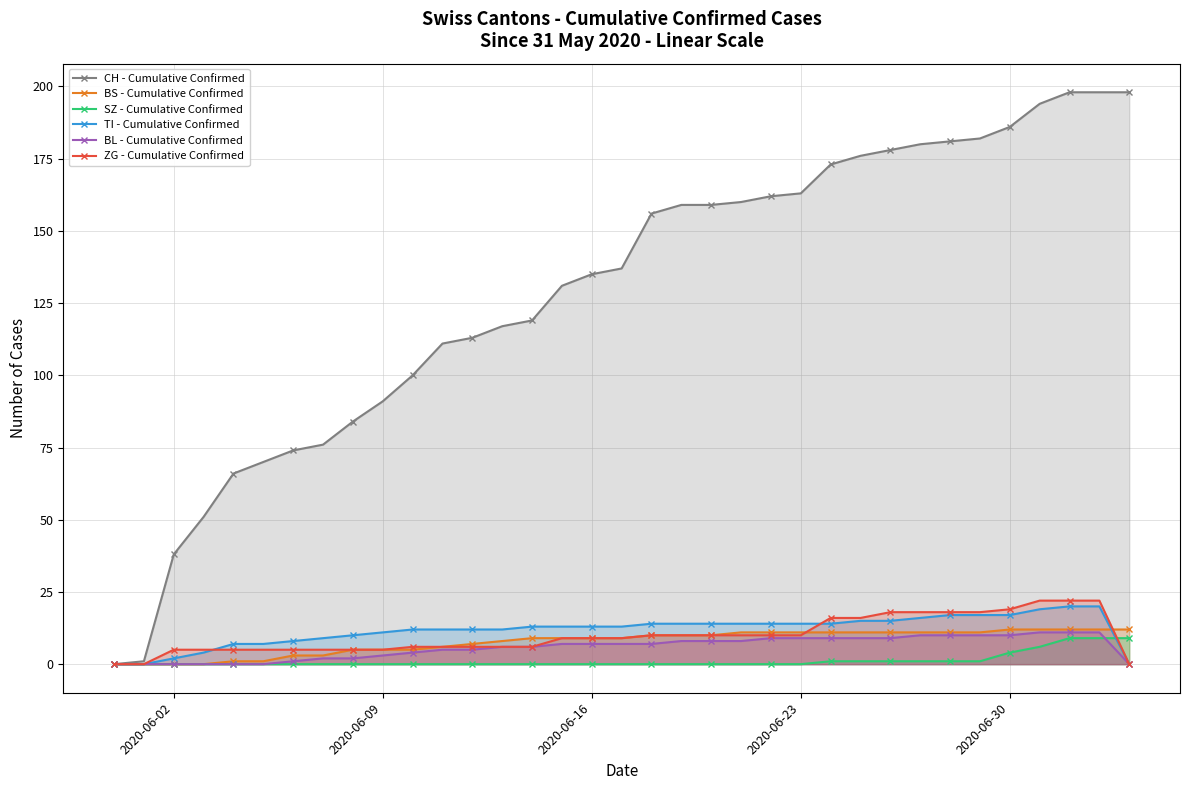

Which series has the largest total across all categories?

CH - Cumulative Confirmed